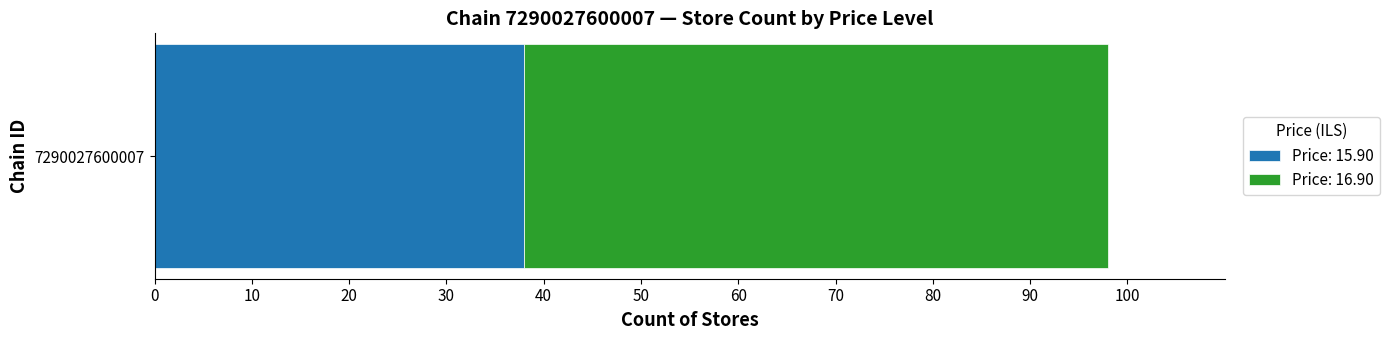

Read the Price: 15.90 value at 7290027600007.

38